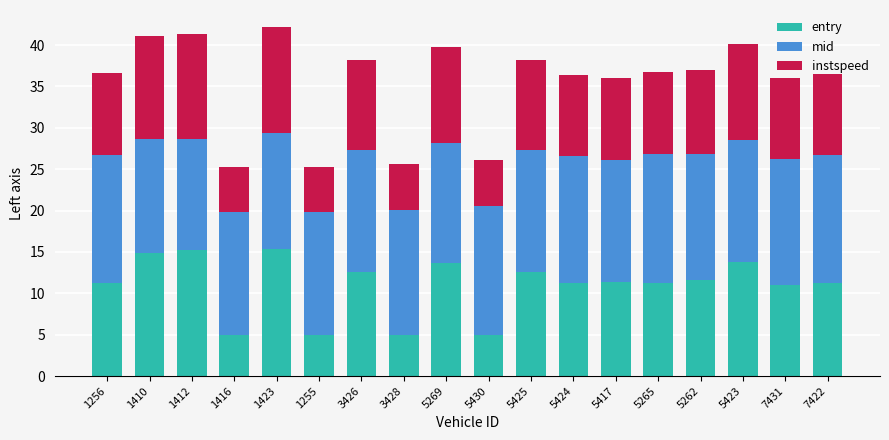

What is the average value of the entry series?

11.0